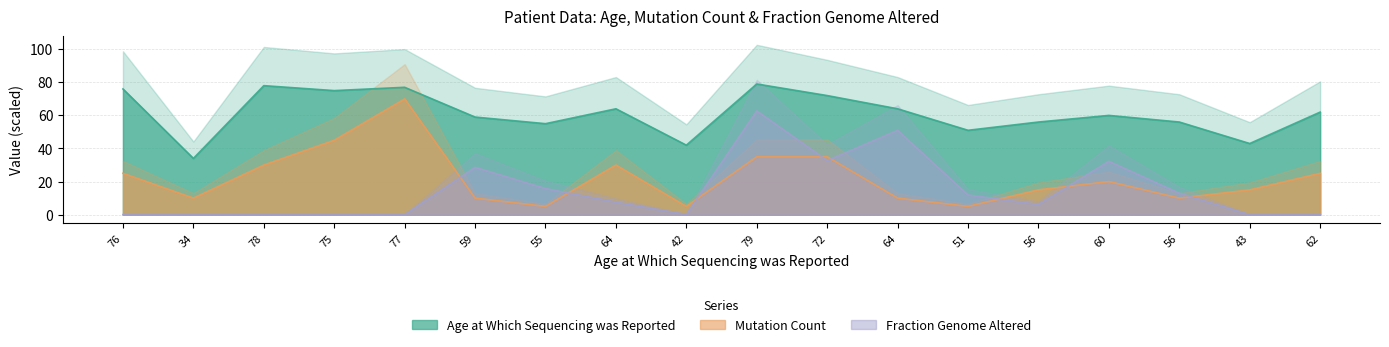

What is the total value across all series at 60?

112.2